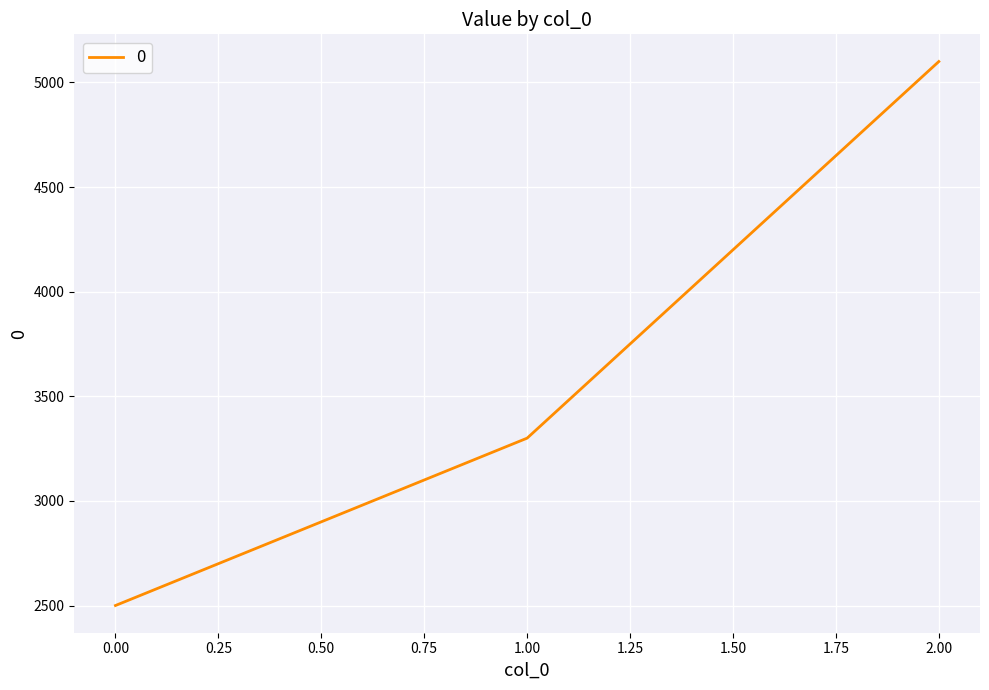

At which category does the chart reach its peak across all series?

2.00